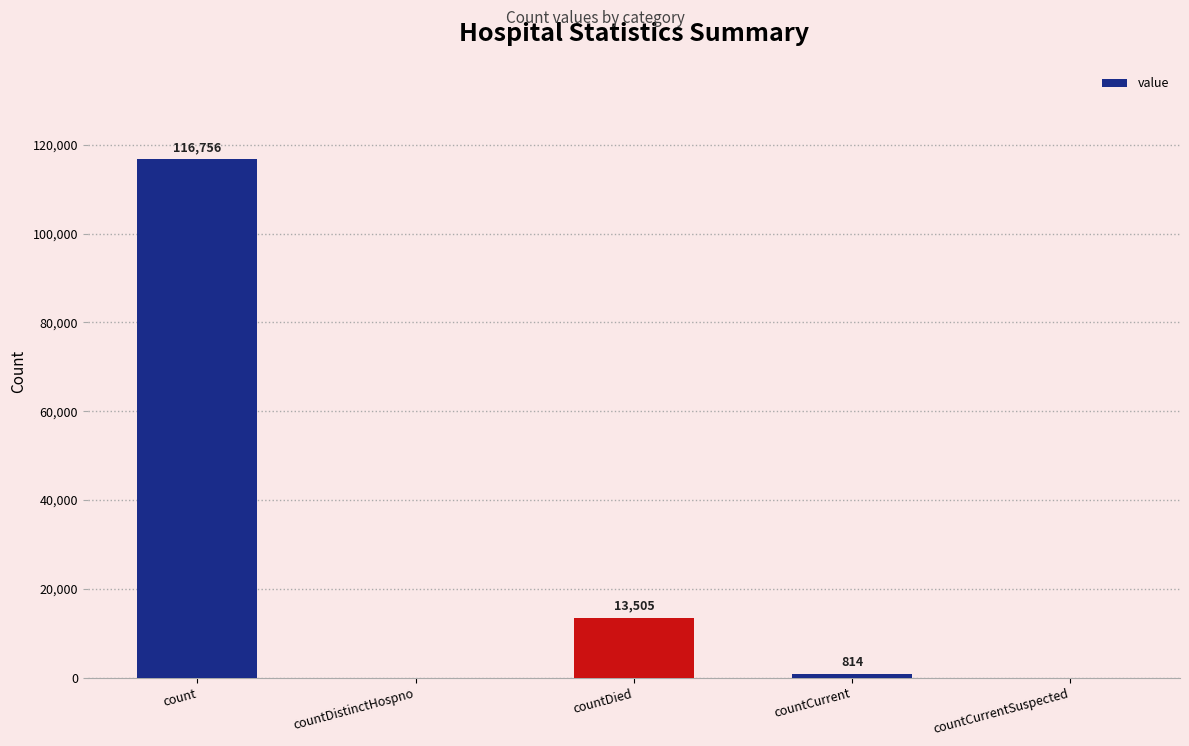

True or false: the data shows 116756 at count.

True